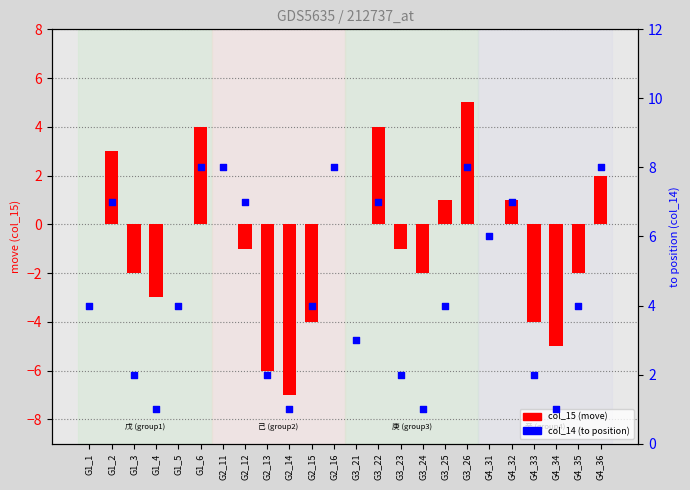

Which series reaches the maximum Y coordinate?

col_14 (to position)